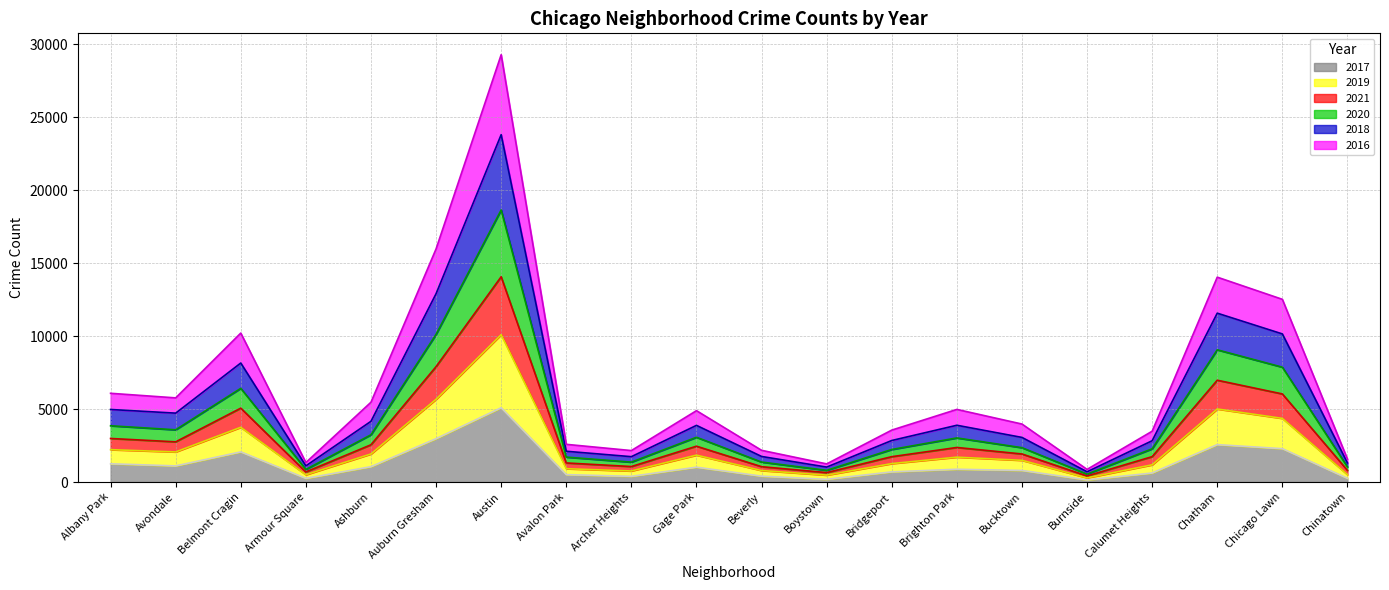

At which label does 2017 reach its peak?

Austin